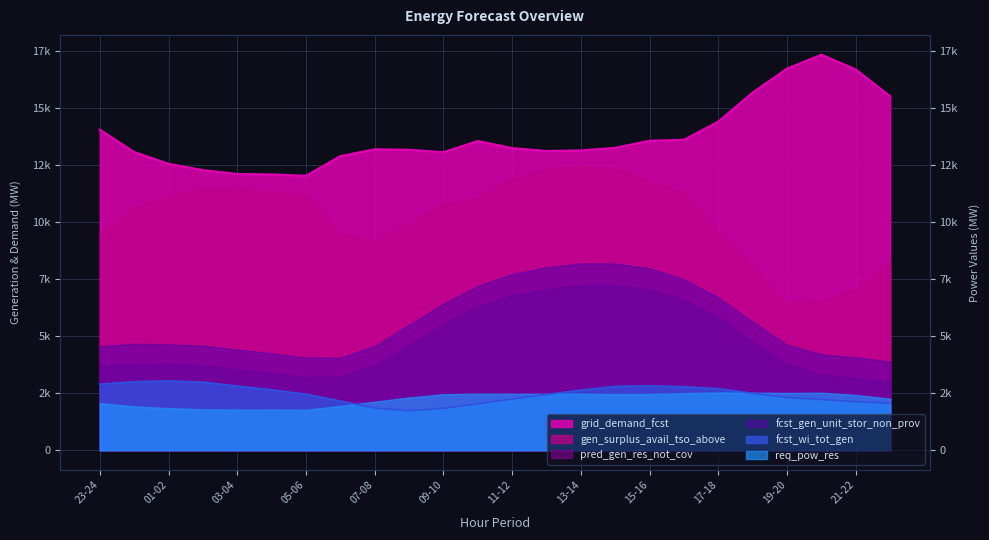

The value of grid_demand_fcst at 23-24 is 2946. True or false?

False